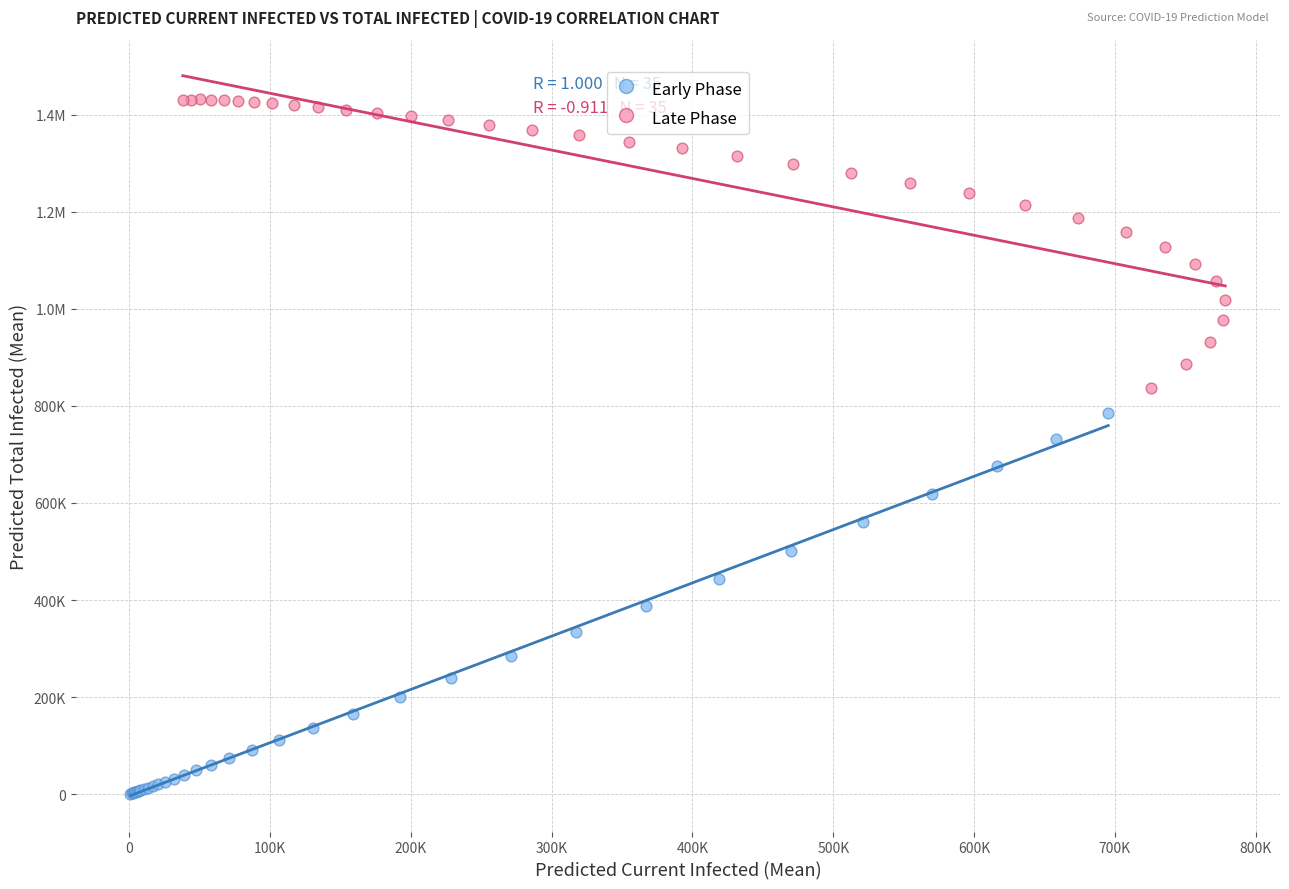

What are all the series names shown in the legend?

Early Phase, Late Phase